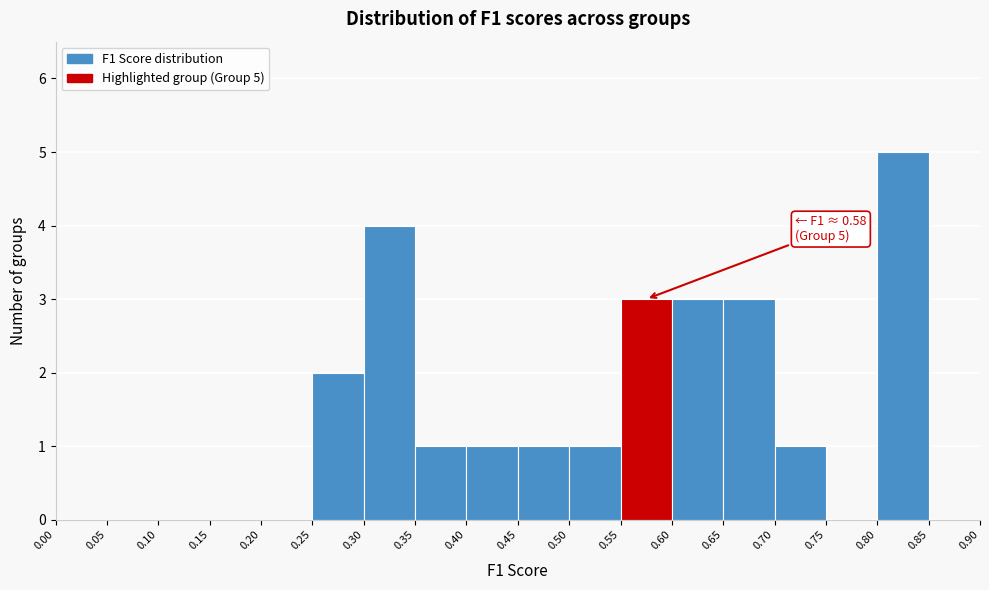

Which range on the x-axis has the tallest bar?

0.80 to 0.85